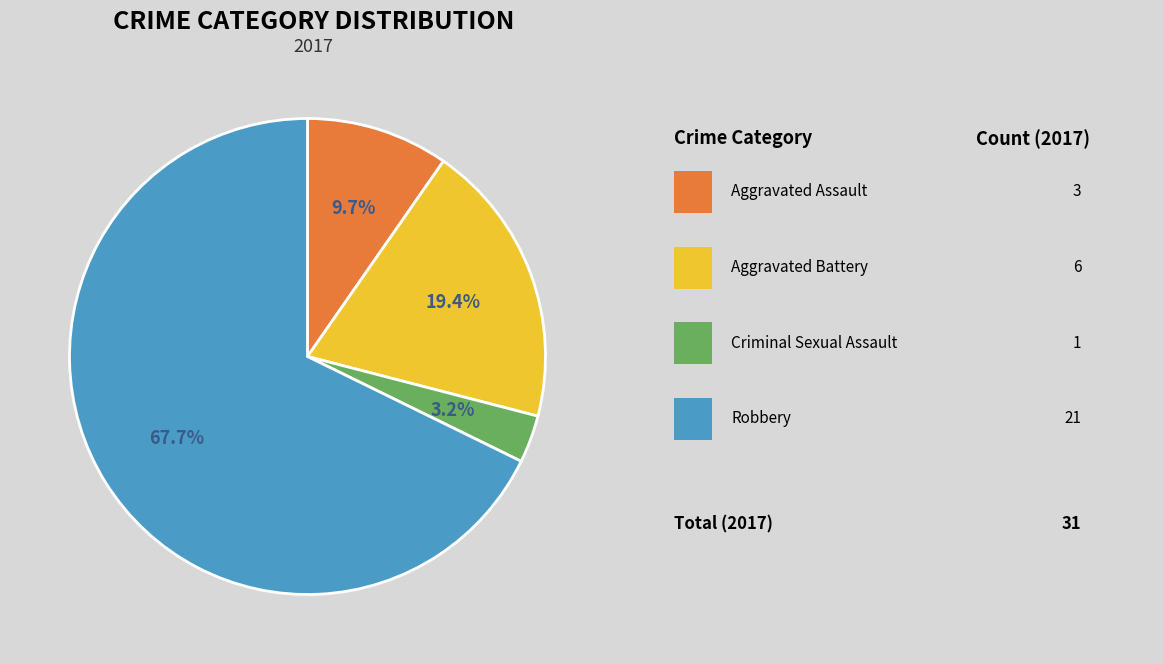

How many slices are in this pie chart?

4